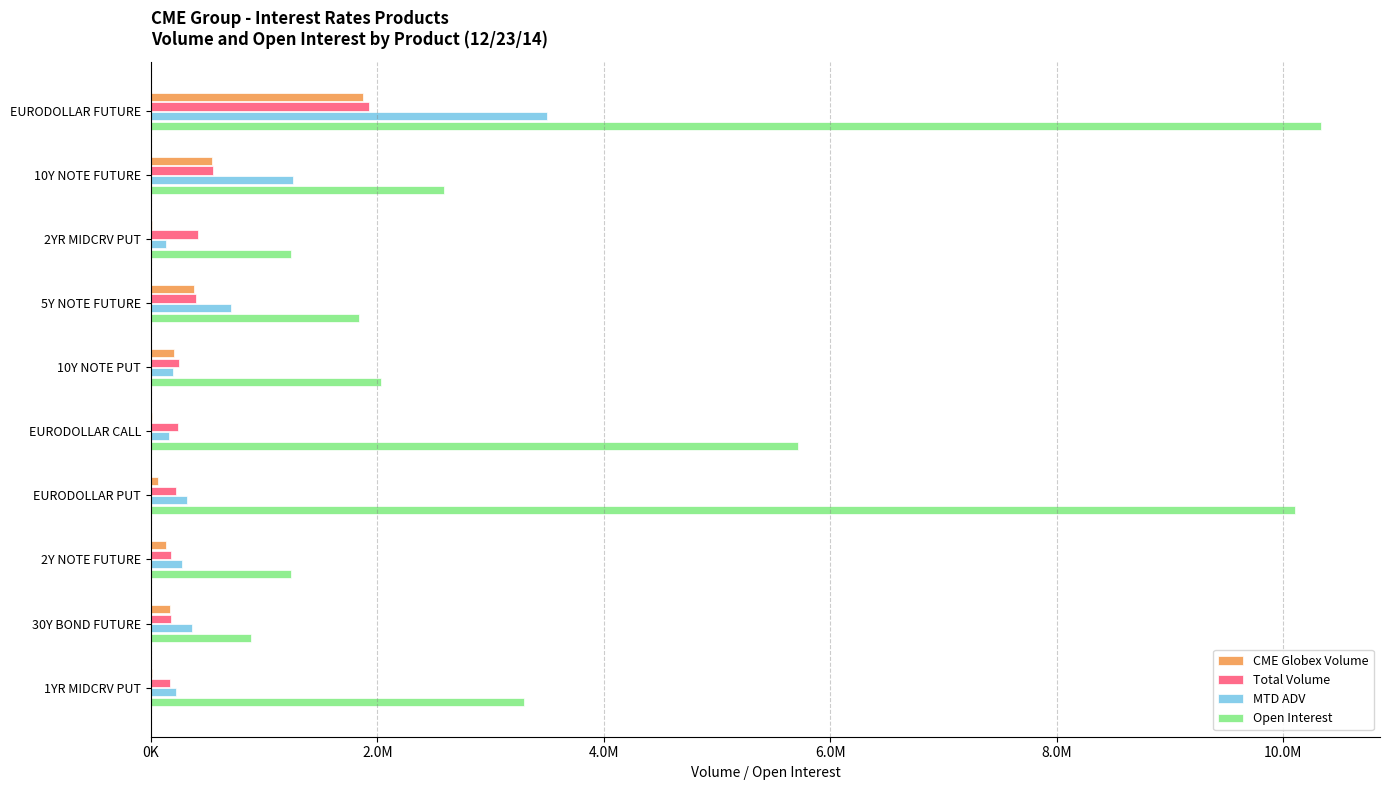

What is the highest value of the Open Interest series?

10339067.0